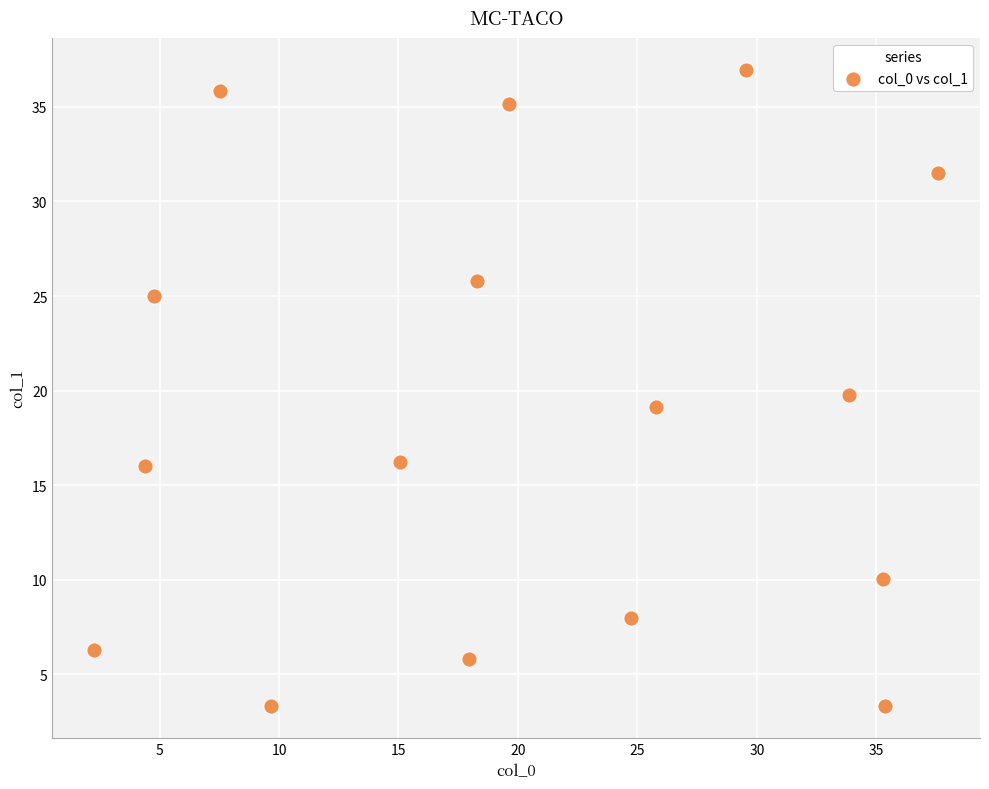

What is the range of X values (max minus min)?

35.3